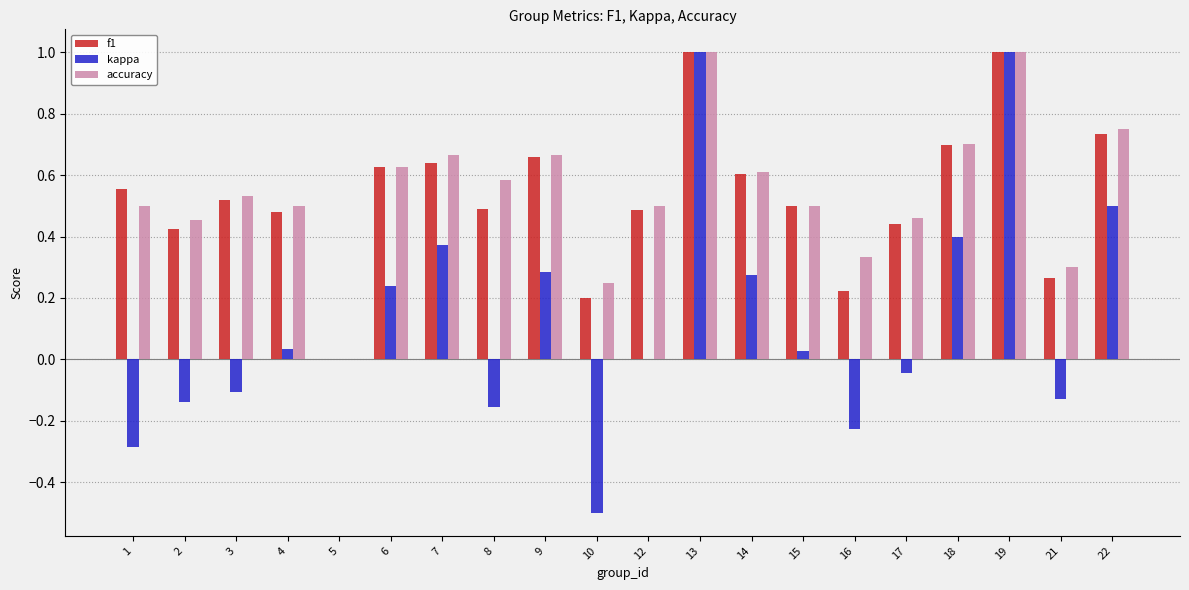

What is the average value of the kappa series?

0.1